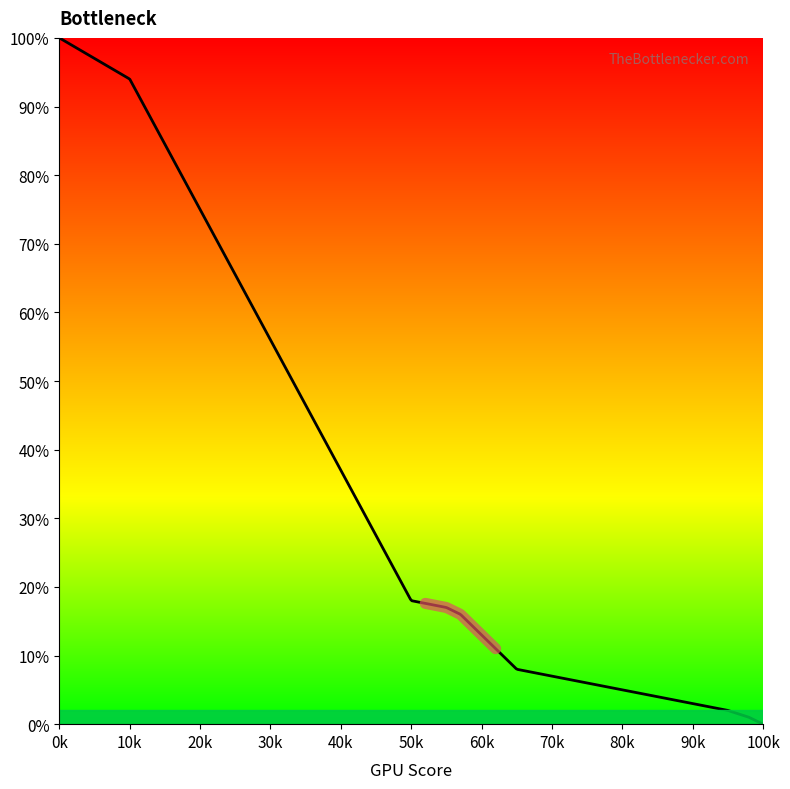

Reading right to left, what are all the values shown in this chart?

100=0	98=1	95=2	90=3	85=4	80=5	75=6	70=7	65=8	64=9	63=10	62=11	61=12	60=13	59=14	58=15	57=16	55=17	50=18	40=37	30=56	20=75	10=94	0=100